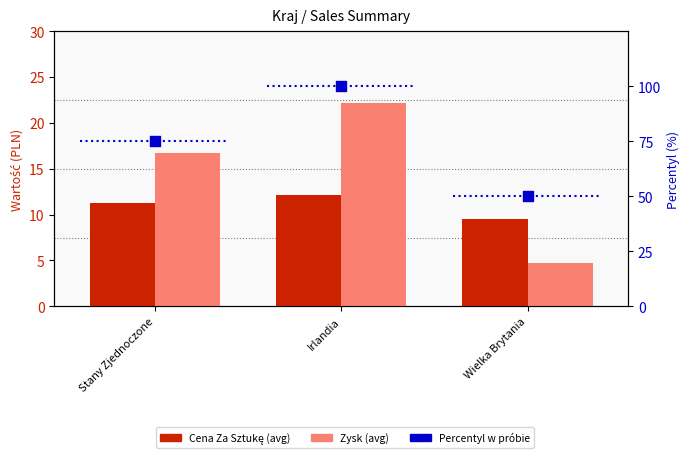

Is the value of Percentyl w próbie at Stany Zjednoczone greater than the value of Zysk (avg) at Stany Zjednoczone?

Yes